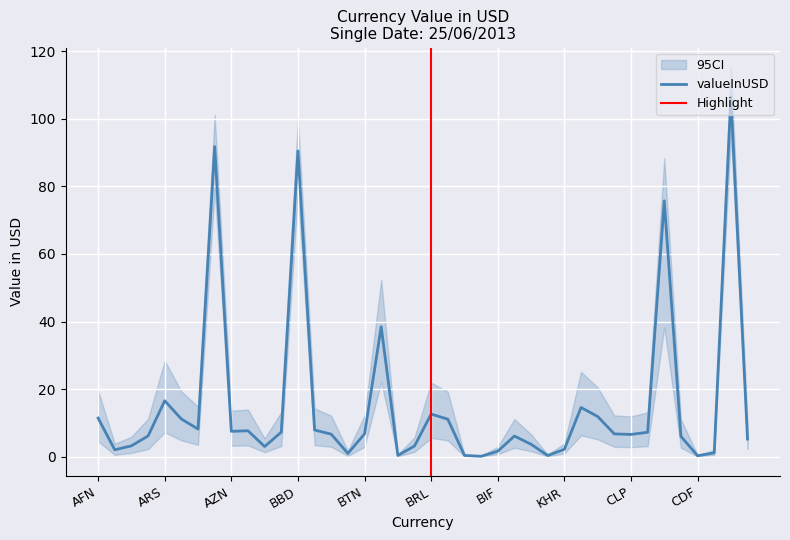

List the labels in order of value, smallest first.

BGN, CDF, XPF, BAM, BND, BMD, CRC, BIF, ALL, KHR, BHD, BWP, DZD, XAF, CUC, KMF, XOF, AOA, CLP, BZD, KYD, BTN, CNY, BDT, AZN, BSD, BYR, AWG, GBP, AMD, AFN, CVE, BRL, CAD, ARS, BOB, COP, BBD, AUD, HRK